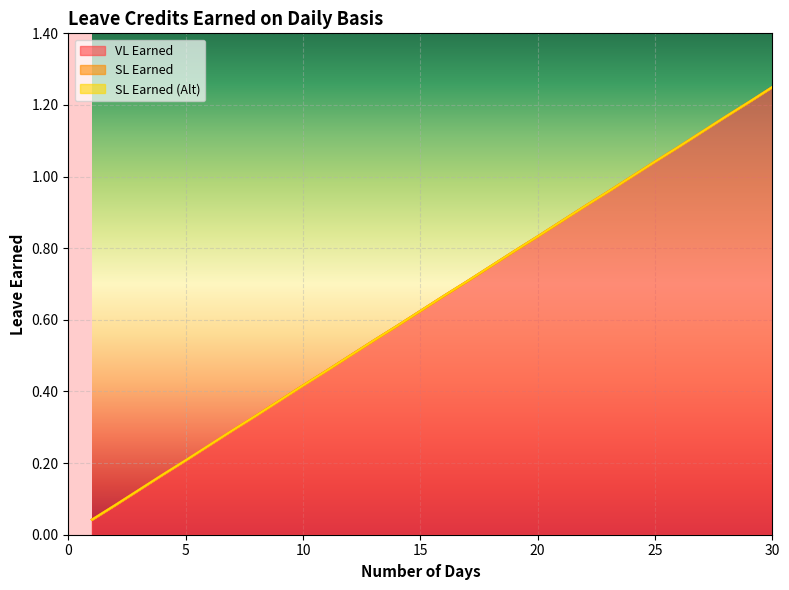

Reading left to right, extract all data points from this chart.

VL Earned: 1=0.0	2=0.1	3=0.1	4=0.2	5=0.2	6=0.2	7=0.3	8=0.3	9=0.4	10=0.4	11=0.5	12=0.5	13=0.5	14=0.6	15=0.6	16=0.7	17=0.7	18=0.8	19=0.8	20=0.8	21=0.9	22=0.9	23=1.0	24=1.0	25=1.0	26=1.1	27=1.1	28=1.2	29=1.2	30=1.2
SL Earned: 1=0.0	2=0.1	3=0.1	4=0.2	5=0.2	6=0.2	7=0.3	8=0.3	9=0.4	10=0.4	11=0.5	12=0.5	13=0.5	14=0.6	15=0.6	16=0.7	17=0.7	18=0.8	19=0.8	20=0.8	21=0.9	22=0.9	23=1.0	24=1.0	25=1.0	26=1.1	27=1.1	28=1.2	29=1.2	30=1.2
SL Earned (Alt): 1=0.0	2=0.1	3=0.1	4=0.2	5=0.2	6=0.2	7=0.3	8=0.3	9=0.4	10=0.4	11=0.5	12=0.5	13=0.5	14=0.6	15=0.6	16=0.7	17=0.7	18=0.8	19=0.8	20=0.8	21=0.9	22=0.9	23=1.0	24=1.0	25=1.0	26=1.1	27=1.1	28=1.2	29=1.2	30=1.2